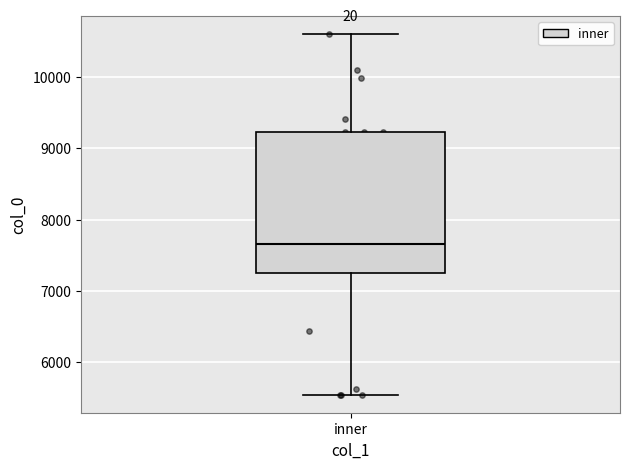

Transcribe this box plot: give where the median line is, the range the box spans, and where the two whiskers end, as read against the y-axis. The values are not printed on the chart, so give them approximately, as read against the axis.

median 7700, box 7200 to 9200, whiskers 5500 to 10600